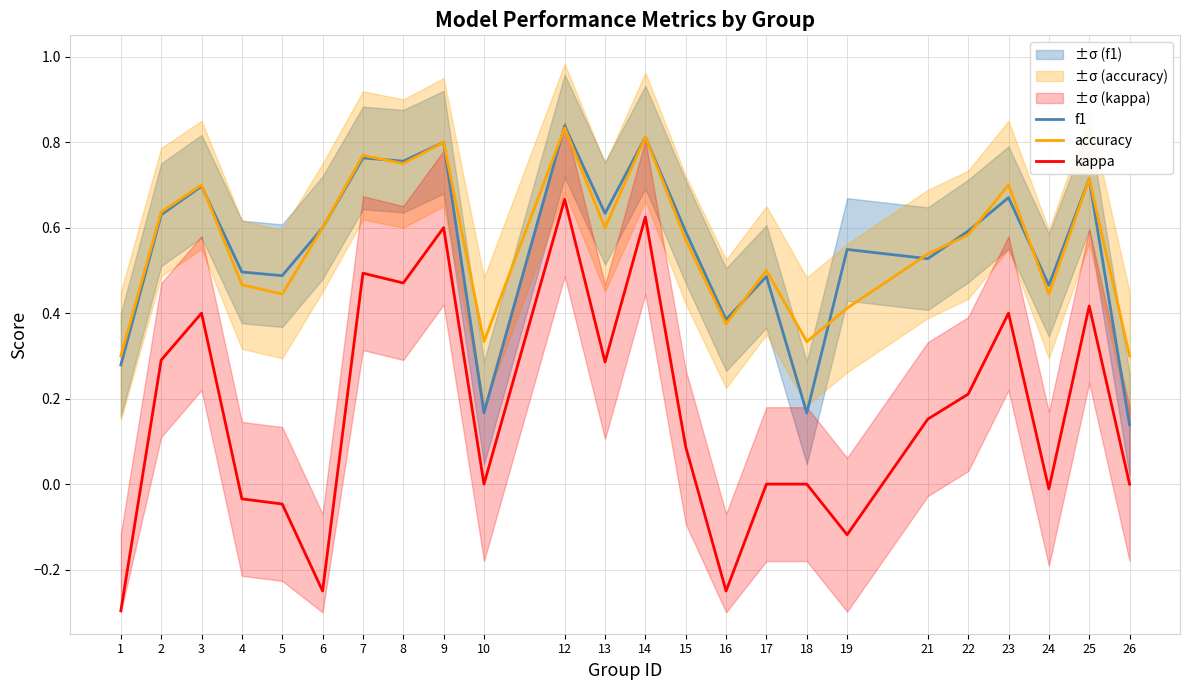

At which label does kappa first exceed 0?

2